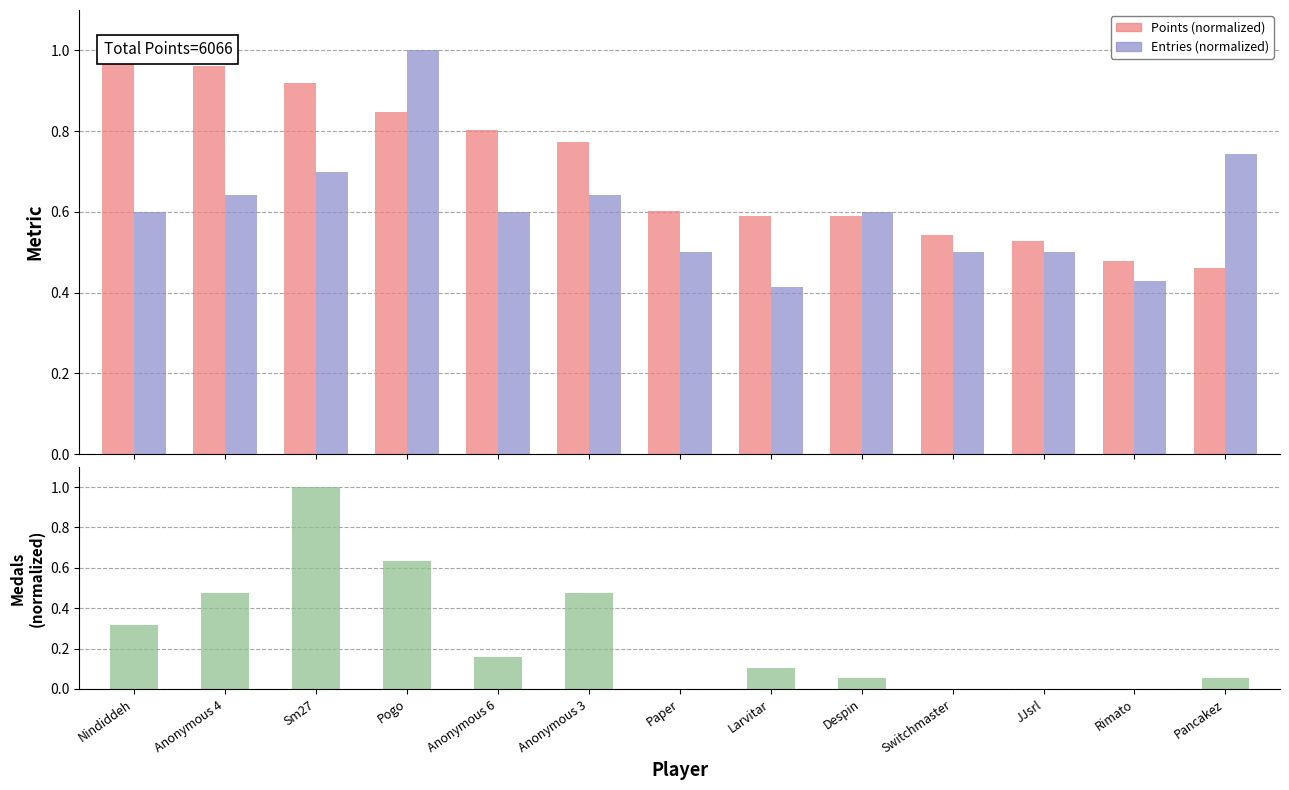

What is the value of the Points (normalized) bar at the 11th from the left?

0.5